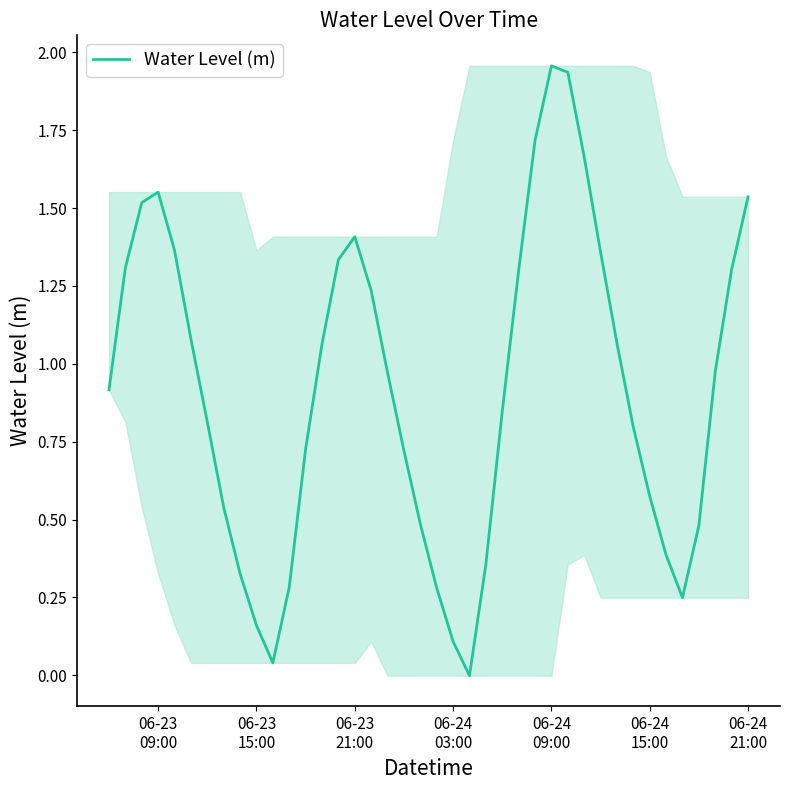

How many lines are shown in the chart?

1